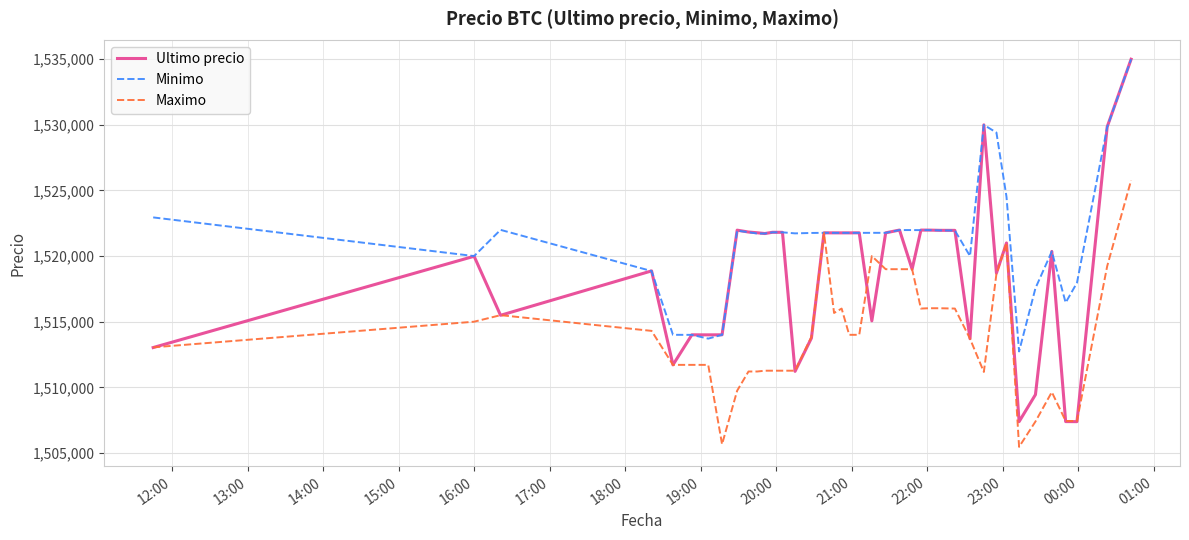

What is the maximum value for Minimo?

1534992.0